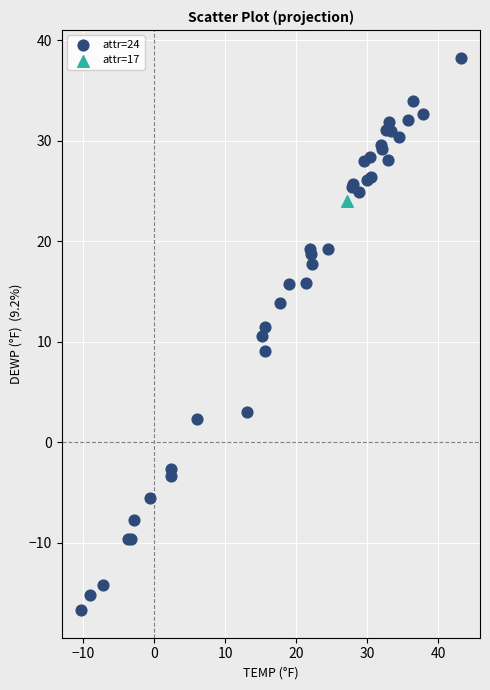

What are all the series names shown in the legend?

attr=24, attr=17